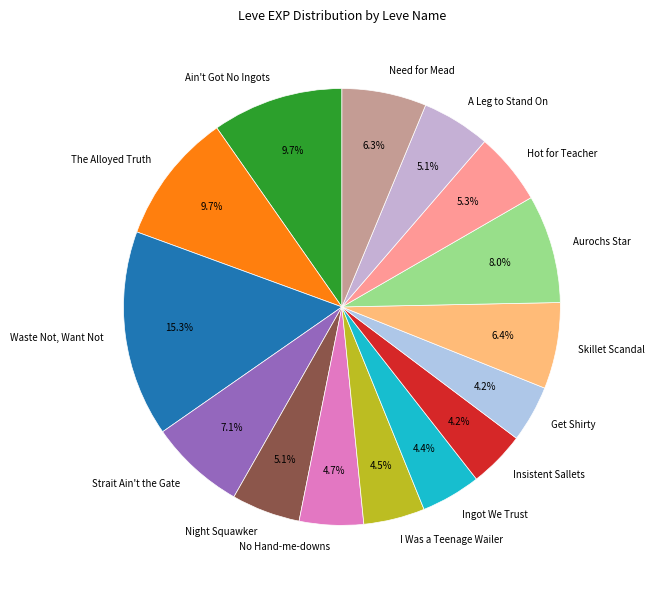

Which category has the biggest portion of the pie?

Waste Not, Want Not